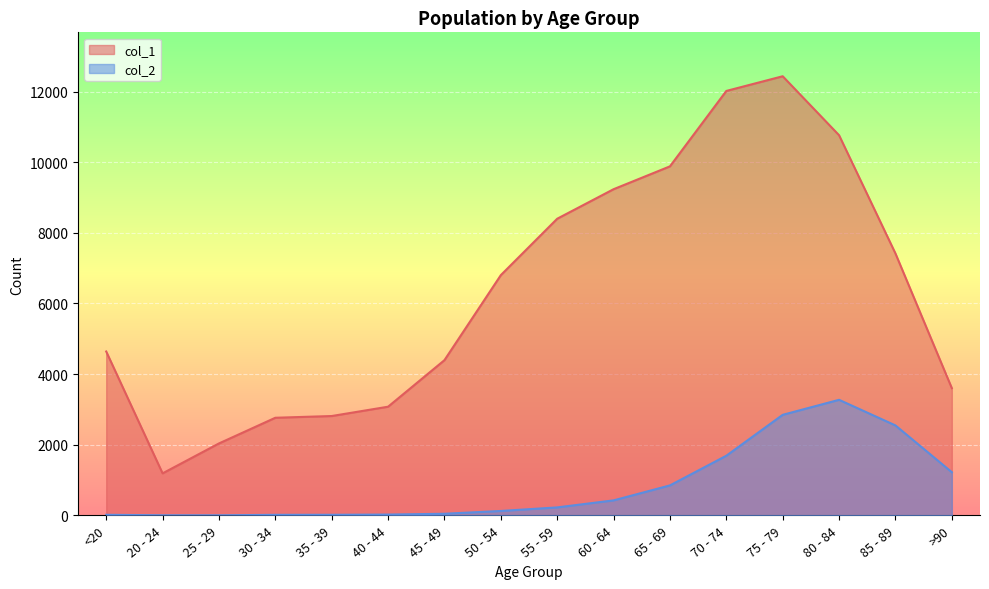

Reading right to left, transcribe all the data shown in this chart.

col_1: >90=3604	85 - 89=7417	80 - 84=10764	75 - 79=12434	70 - 74=12018	65 - 69=9883	60 - 64=9236	55 - 59=8400	50 - 54=6803	45 - 49=4396	40 - 44=3078	35 - 39=2814	30 - 34=2765	25 - 29=2038	20 - 24=1191	<20=4641
col_2: >90=1224	85 - 89=2548	80 - 84=3273	75 - 79=2848	70 - 74=1690	65 - 69=850	60 - 64=426	55 - 59=227	50 - 54=126	45 - 49=47	40 - 44=24	35 - 39=18	30 - 34=17	25 - 29=3	20 - 24=4	<20=18